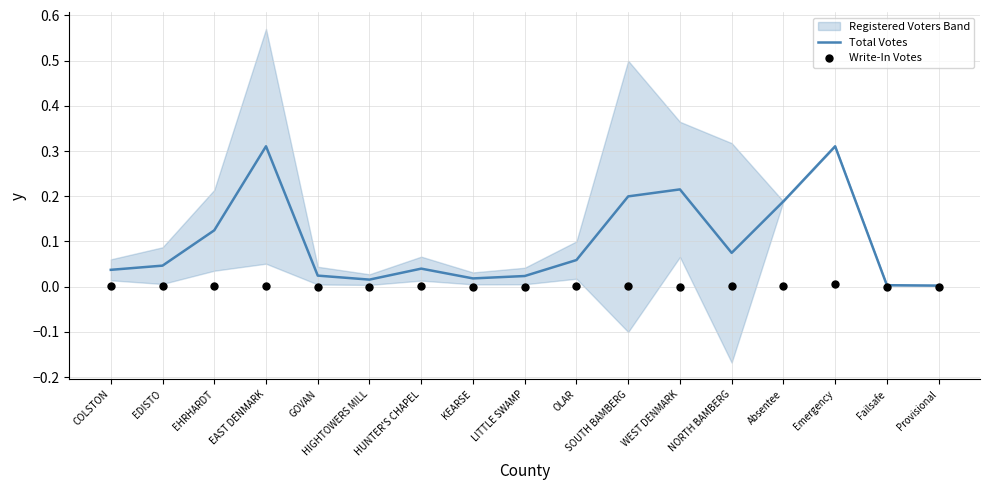

Is it true that Total Votes equals 0.2 at EHRHARDT?

False